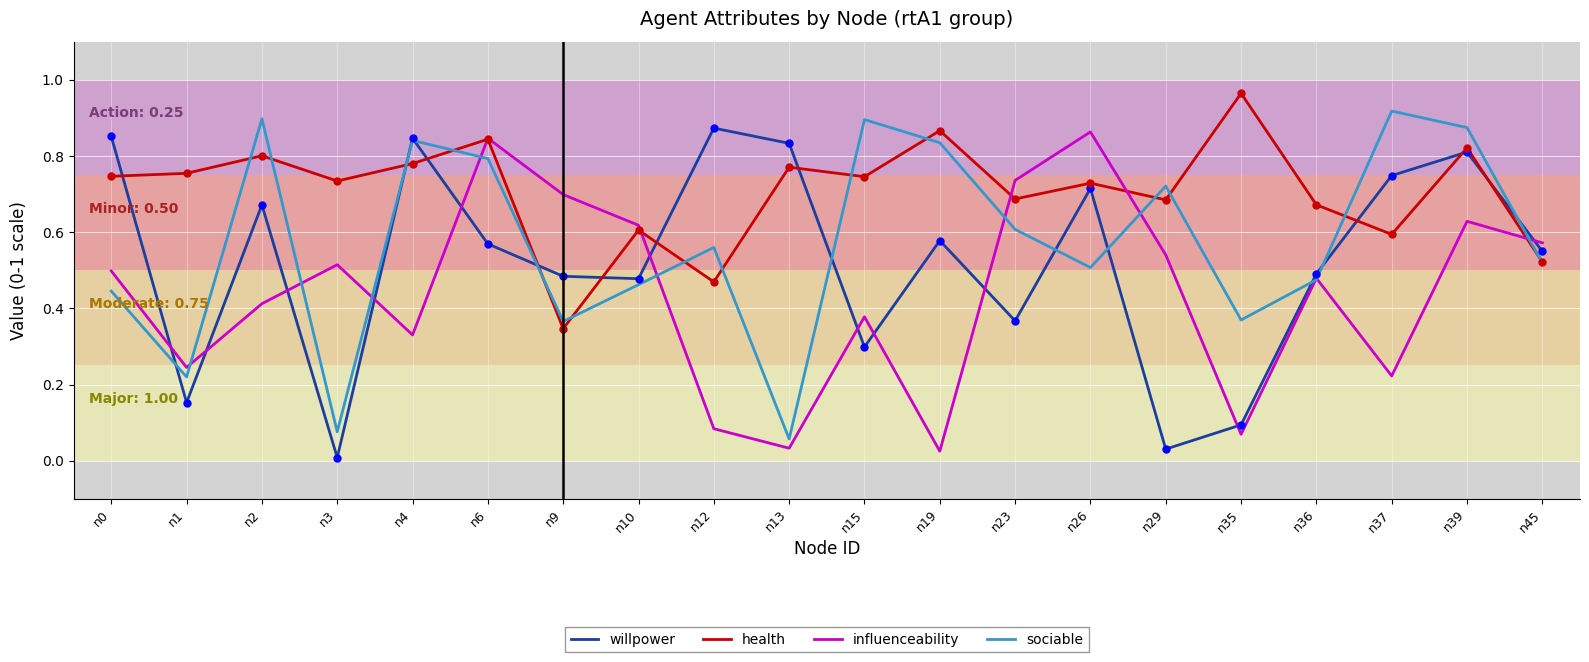

True or false: sociable has a value of 0.5 at n10.

True